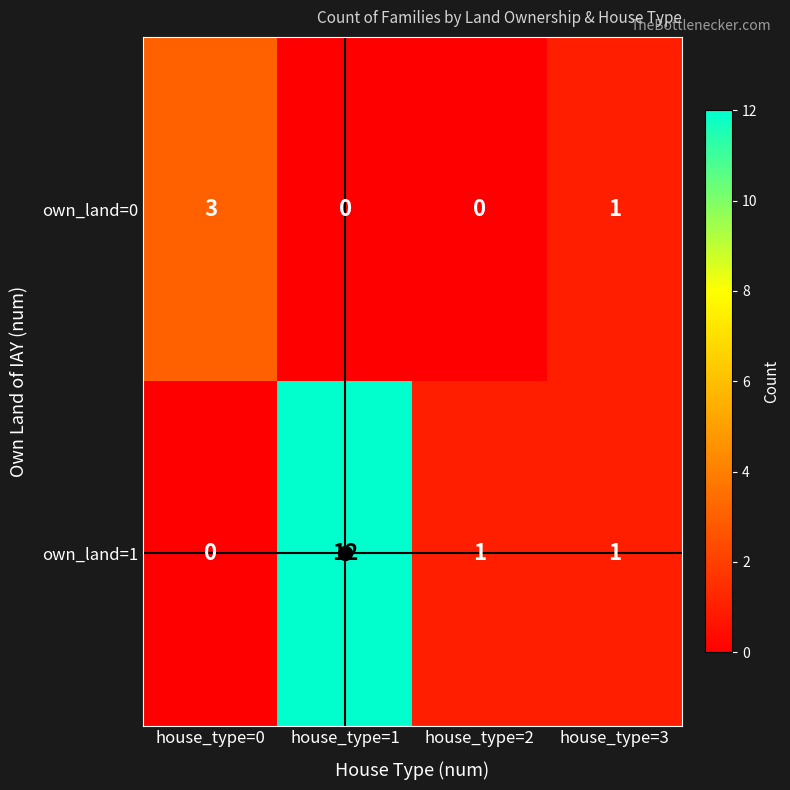

Where is own_land=0 nearest to the value 1?

house_type=3